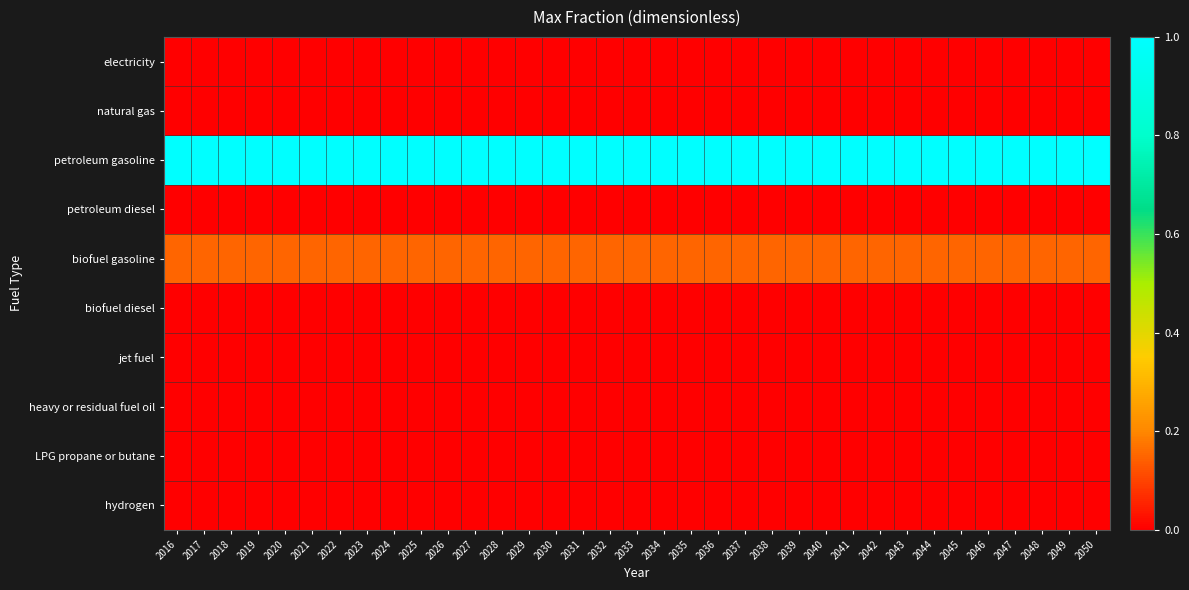

Which series has the largest total across all categories?

petroleum gasoline